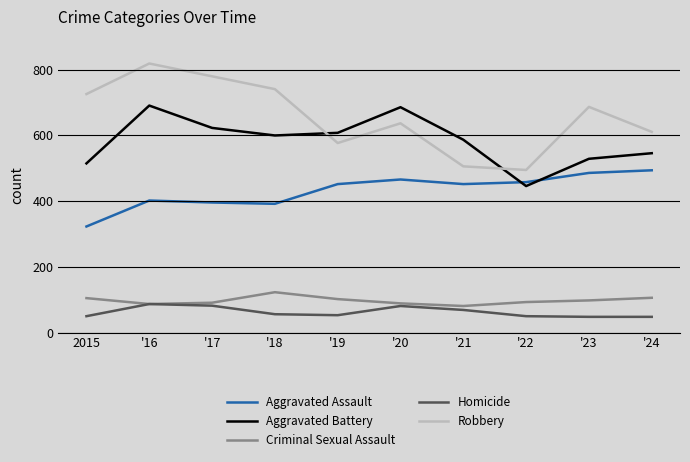

What is the highest value of the Aggravated Assault series?

494